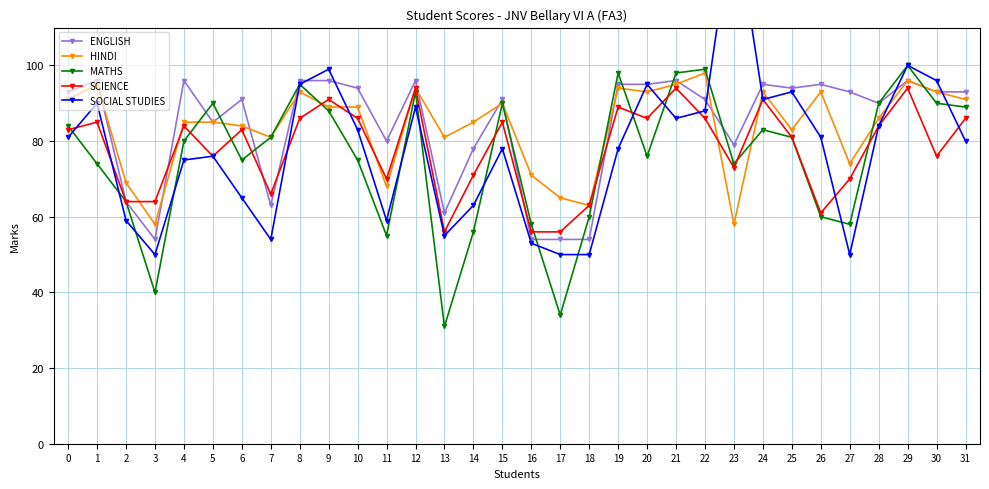

The MATHS series shows 80 at 4. True or false?

True